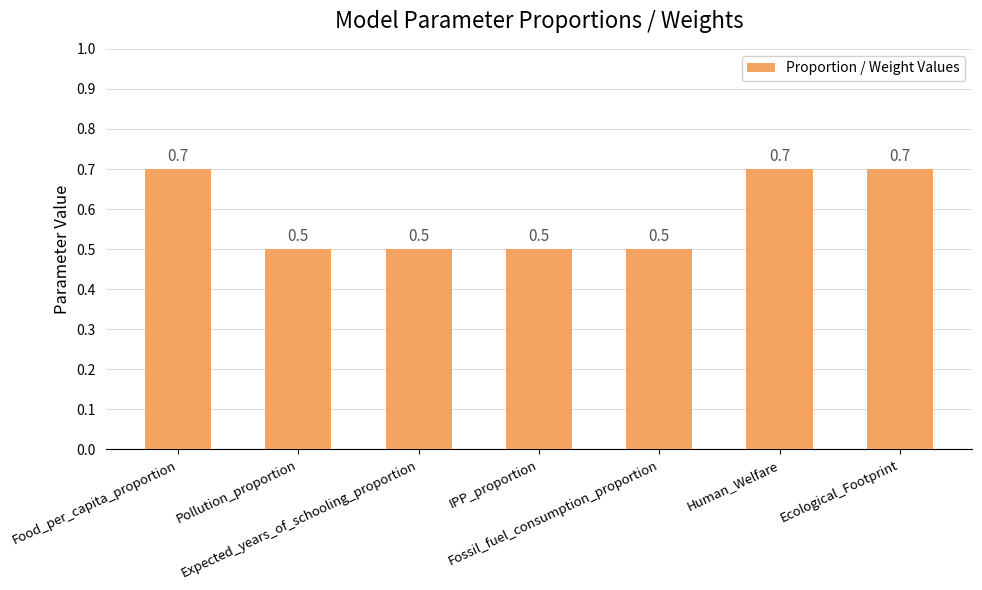

How many data points does each series have?

7